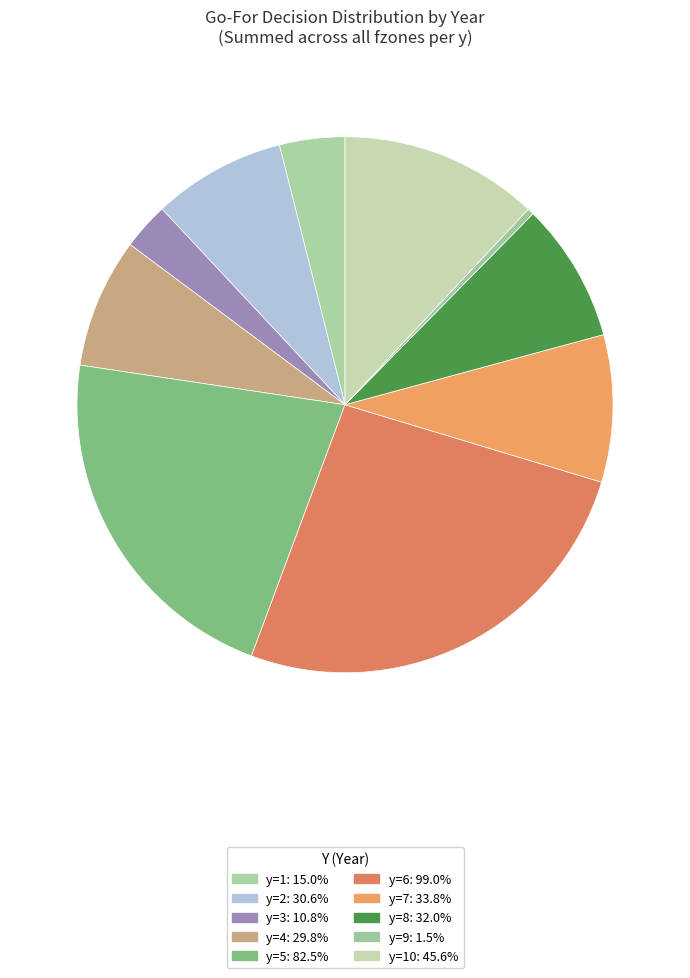

To the nearest percent, what is the average slice percentage?

10%